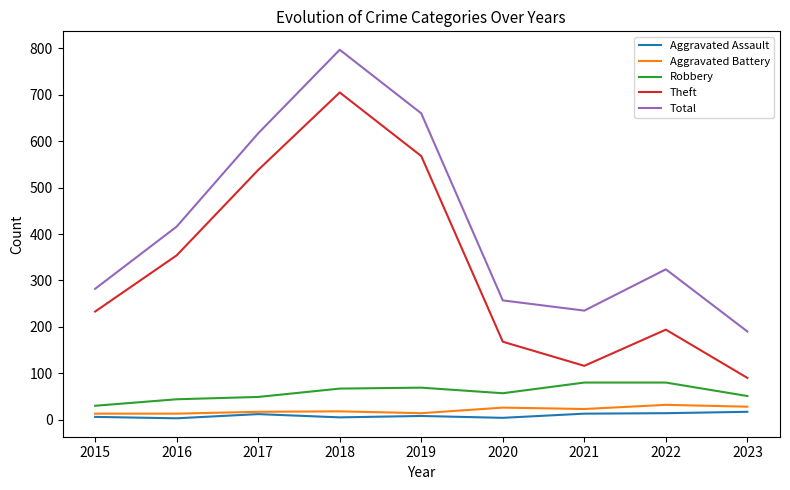

Is it true that Total equals 486 at 2015?

False